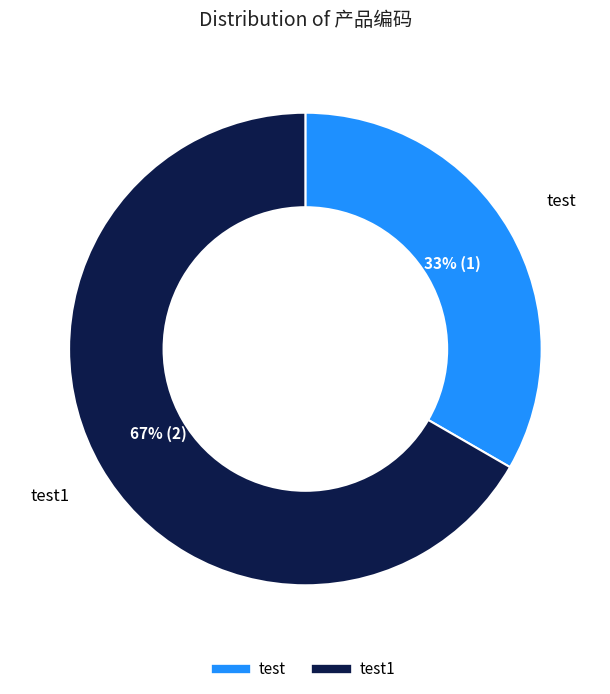

Does any single category account for the majority?

Yes